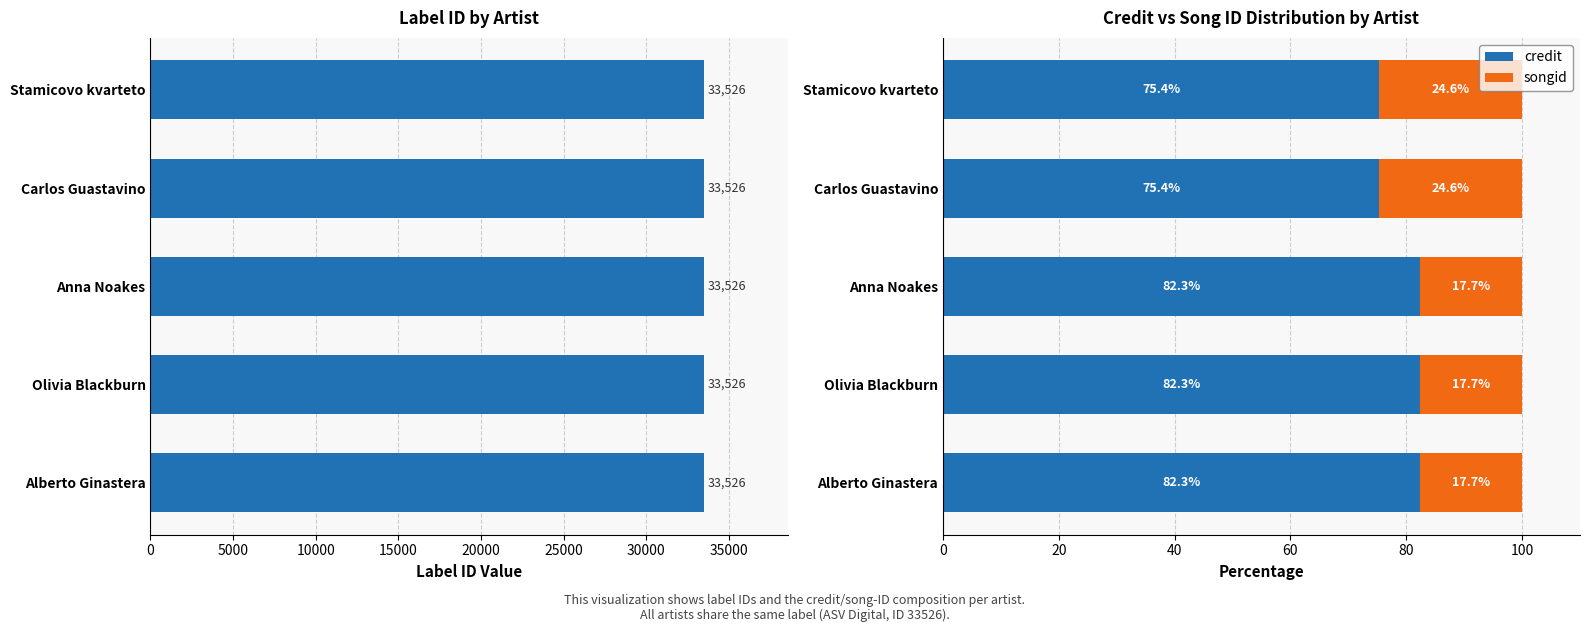

How many bars are there in total?

15